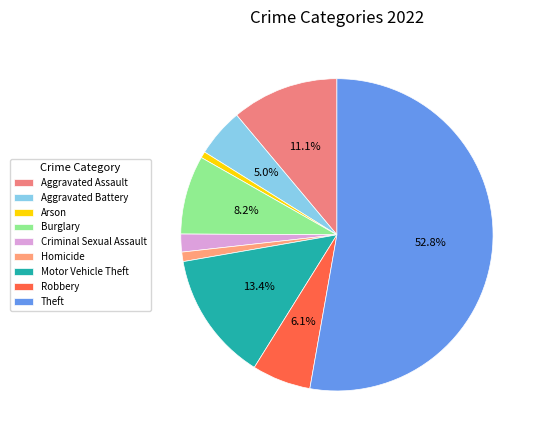

Does any single category account for the majority?

Yes